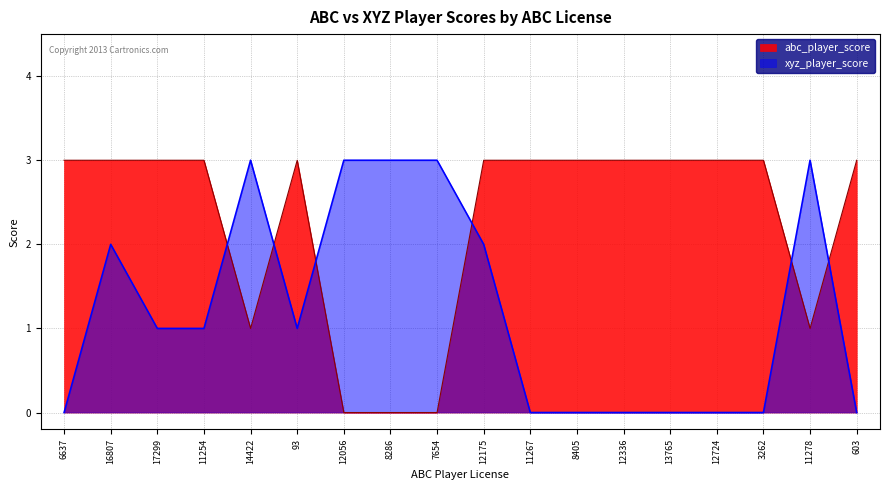

The abc_player_score series shows 3 at 13765. True or false?

True